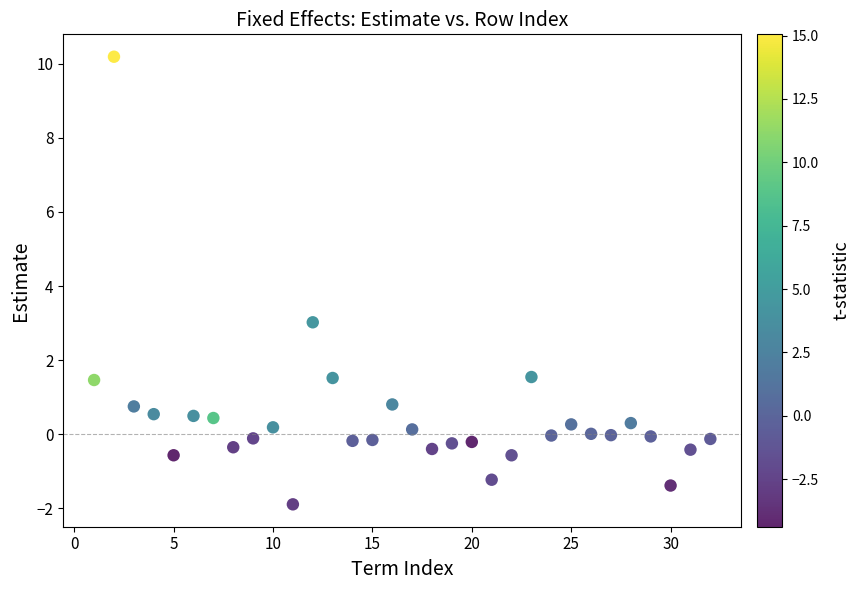

What Y value in the scatter plot is closest to 4?

3.0